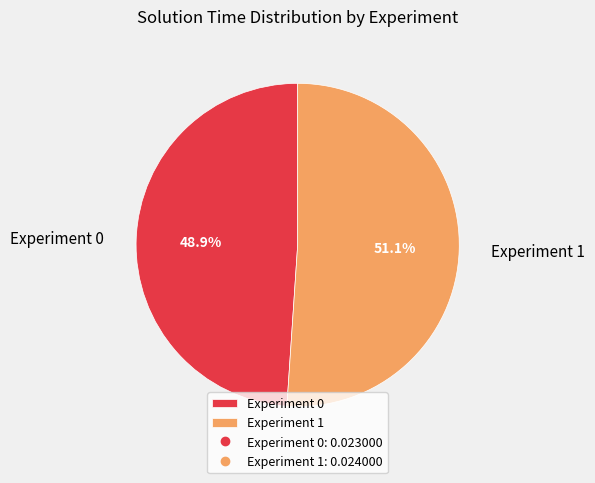

Which slice is the largest?

Experiment 1